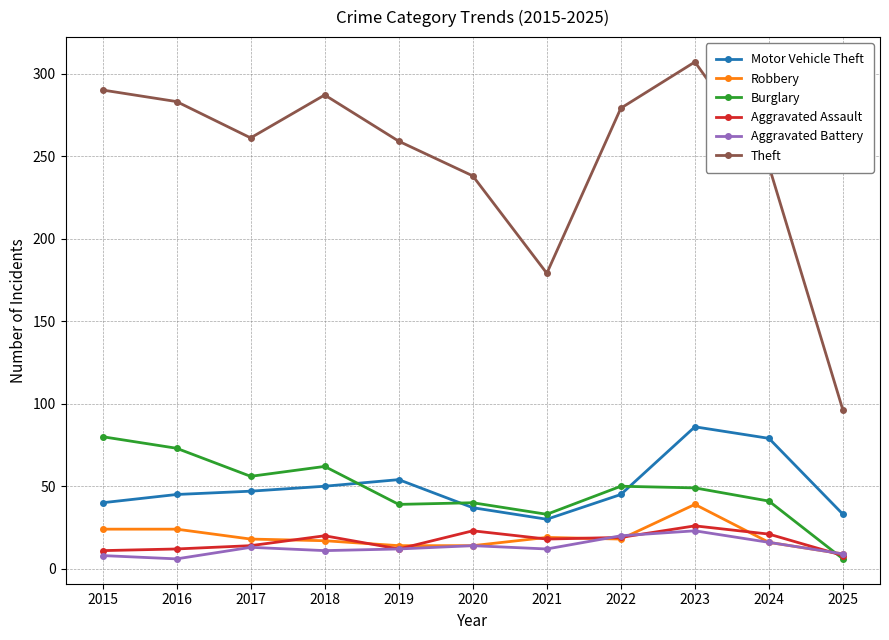

Is the value of Aggravated Battery at 2016 greater than the value of Robbery at 2017?

No